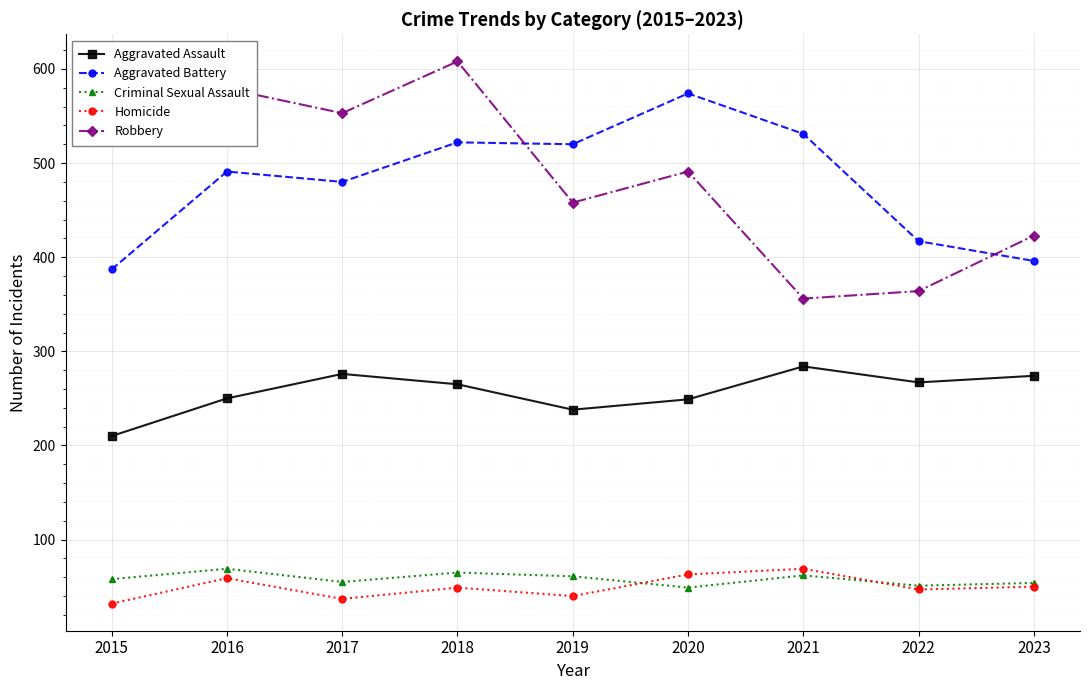

The value of Robbery at 2023 is 584. True or false?

False